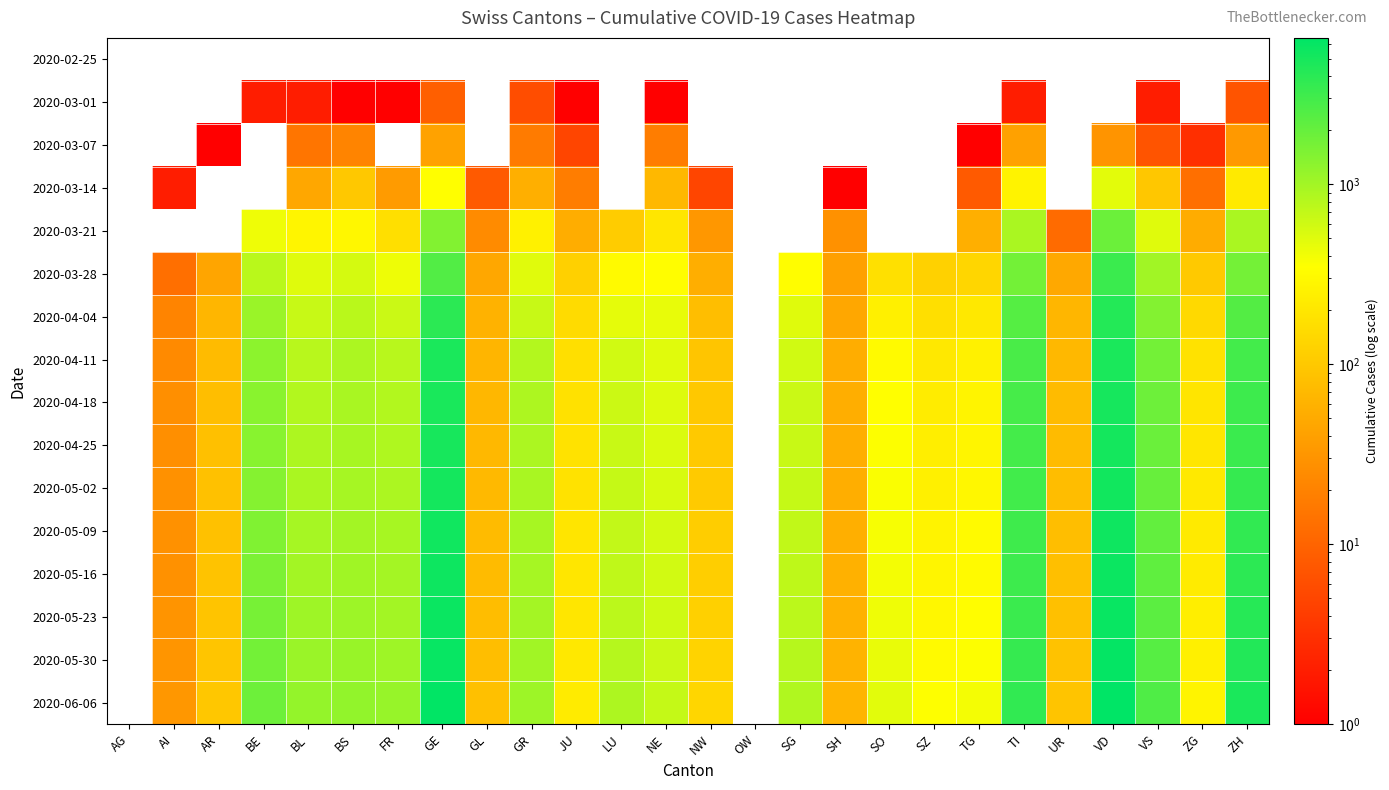

Which label corresponds to the smallest value in the chart?

BS